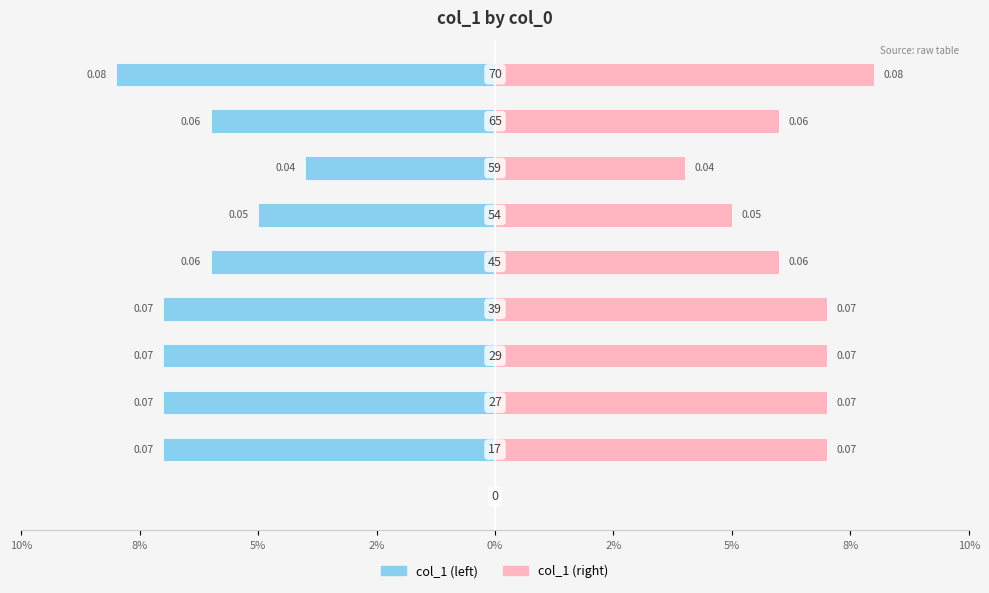

List the series in order of their overall mean, lowest first.

col_1 (left), col_1 (right)